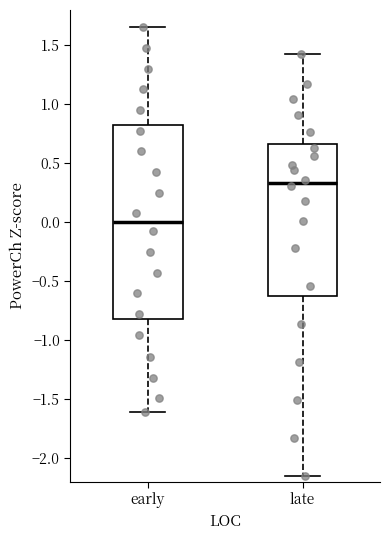

Where does the median line of the box for early sit on the y-axis? The values are not printed on the chart, so give them approximately, as read against the axis.

0.00